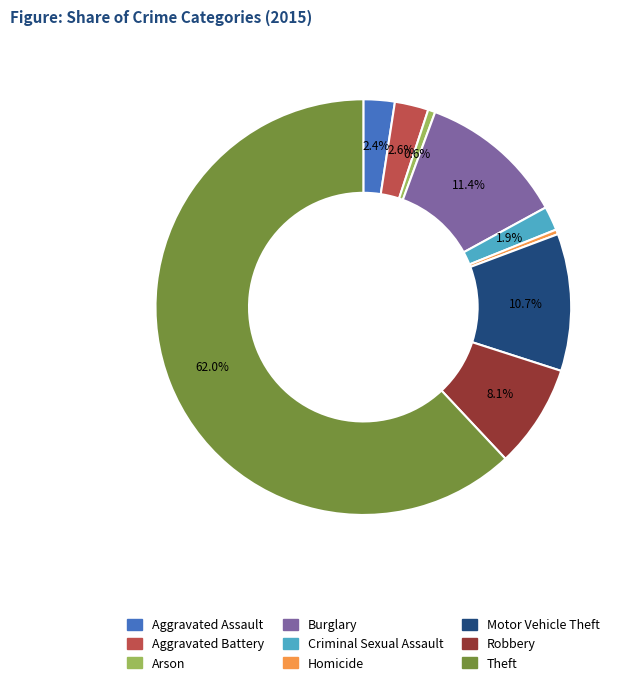

How many slices are in this pie chart?

9